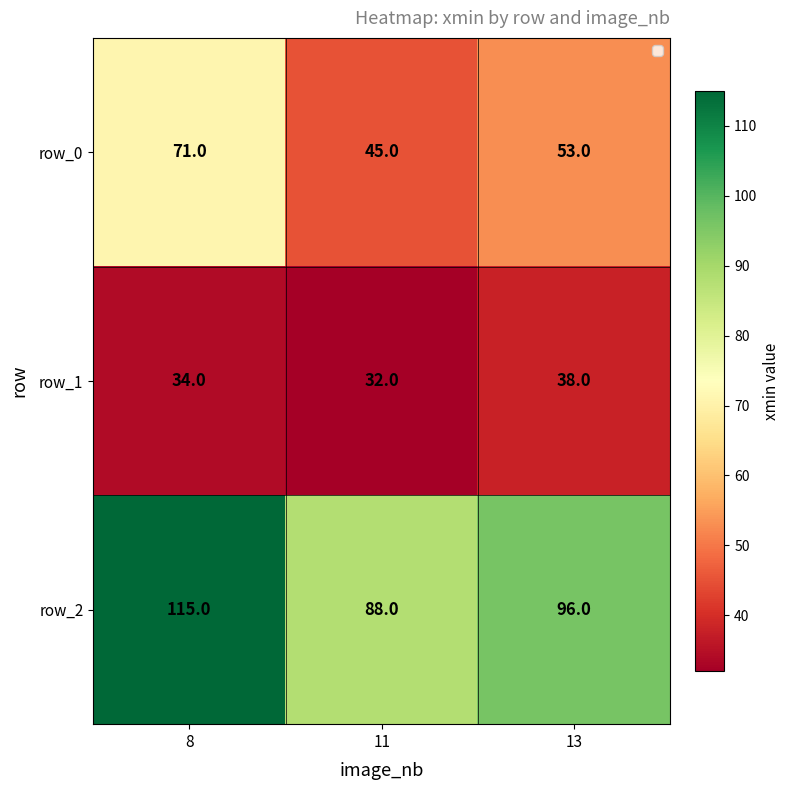

Which series has the largest range (max minus min)?

row_2